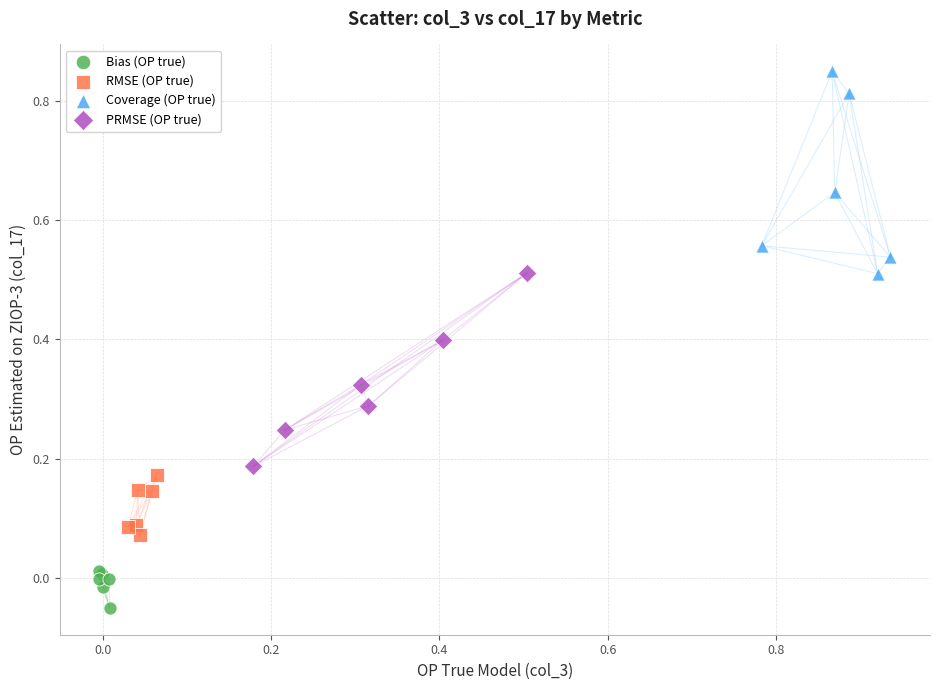

Which series has the largest Y range (max minus min)?

Coverage (OP true)